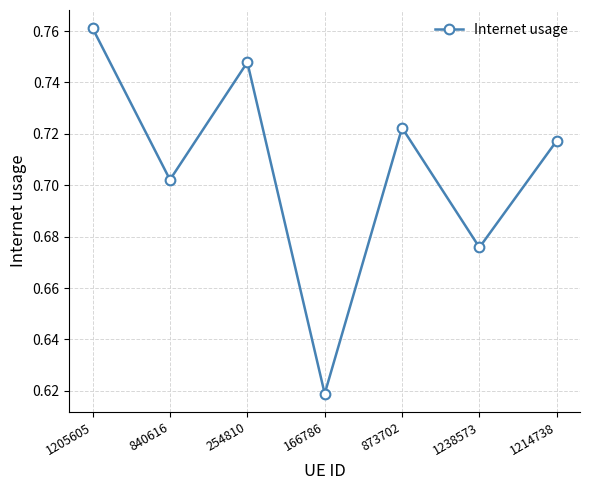

What is the difference between the second highest and minimum values?

0.1